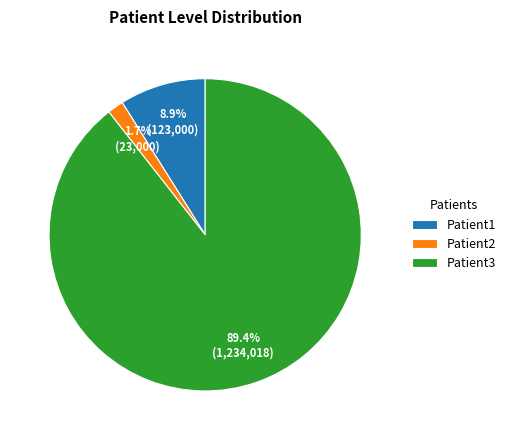

Which category accounts for the majority?

Patient3